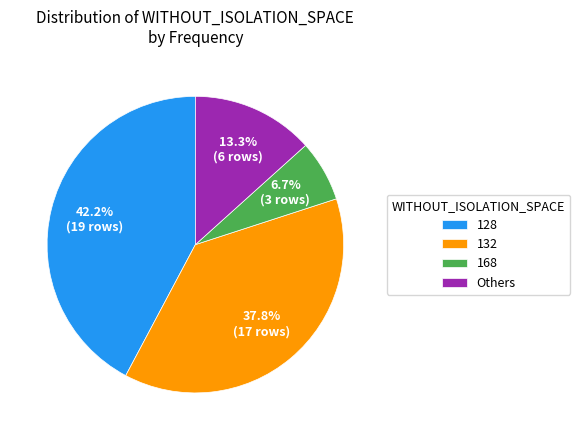

Is the sum of Others and 132 greater than half?

Yes